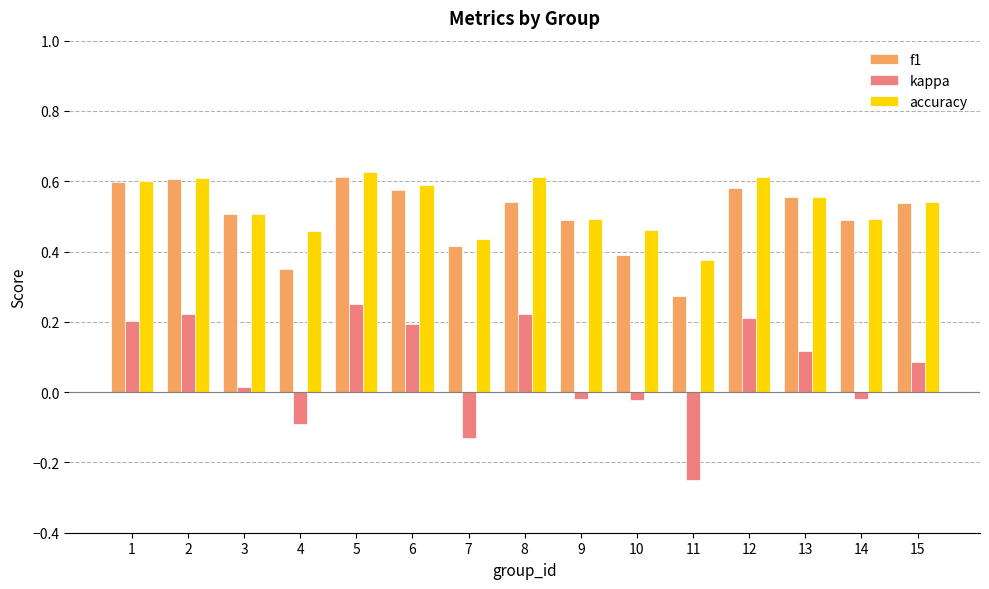

What is the total value across all series at 6?

1.4